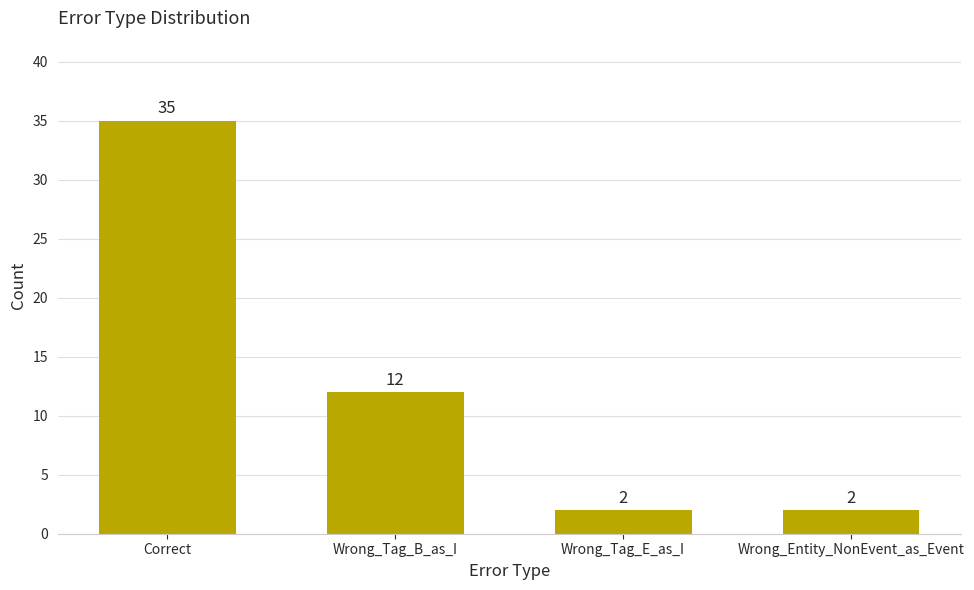

Which category has the highest value across all series?

Correct